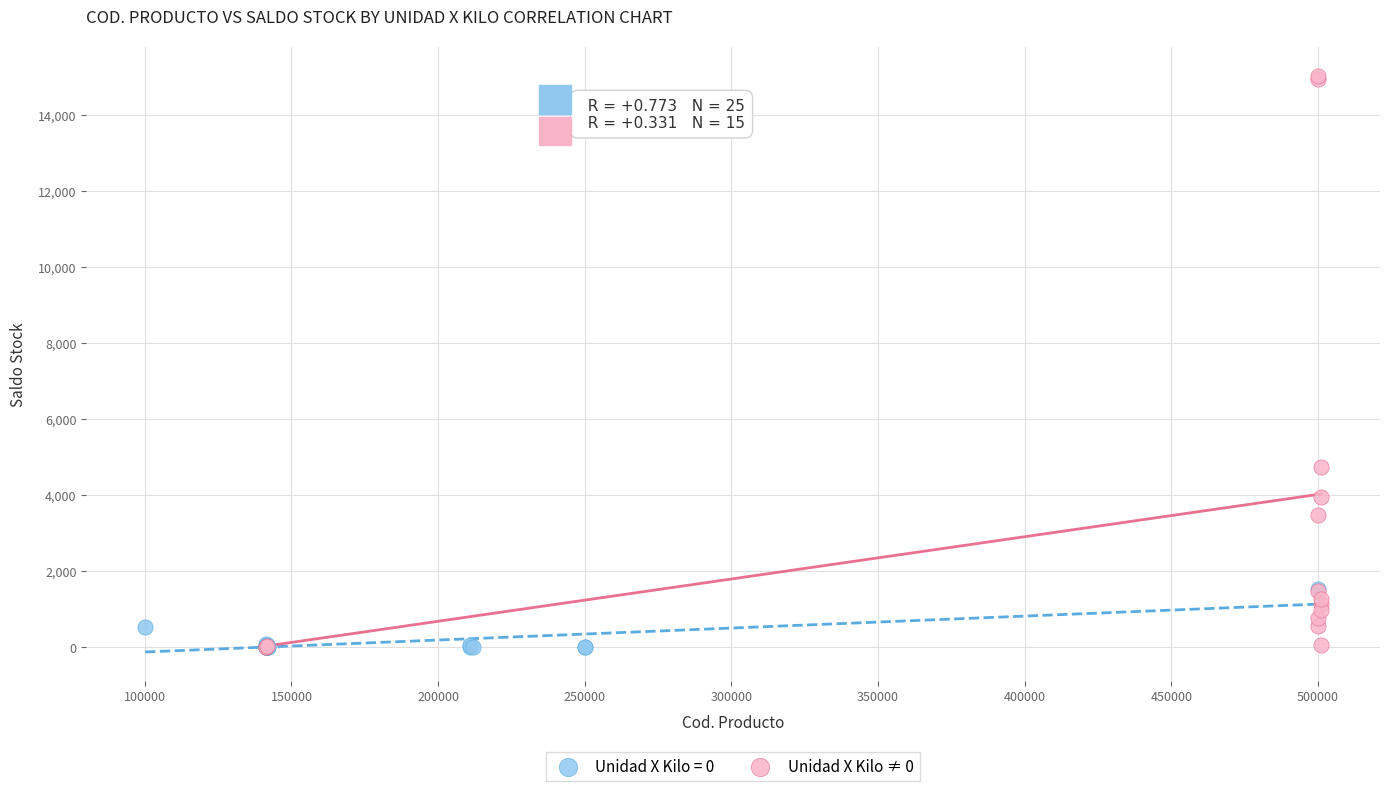

Which series contains the highest Y value?

Unidad X Kilo ≠ 0